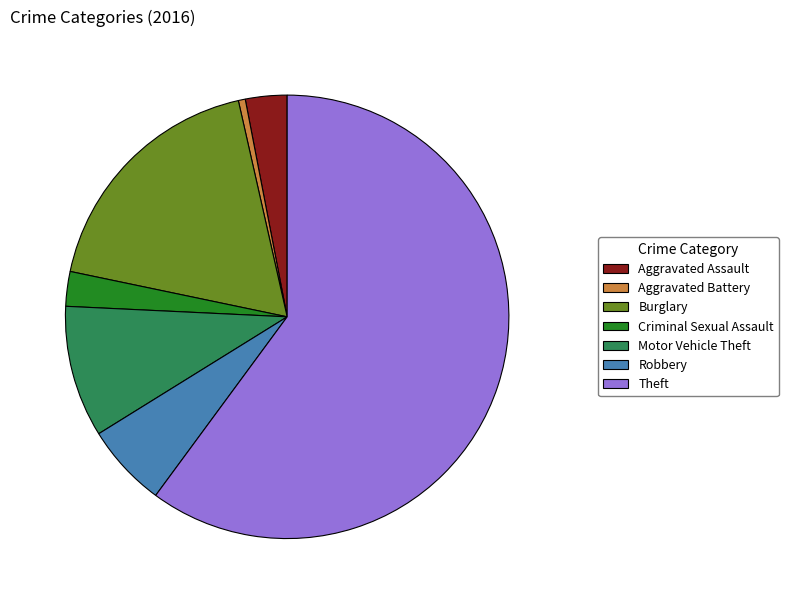

Which category has the smallest portion of the pie?

Aggravated Battery